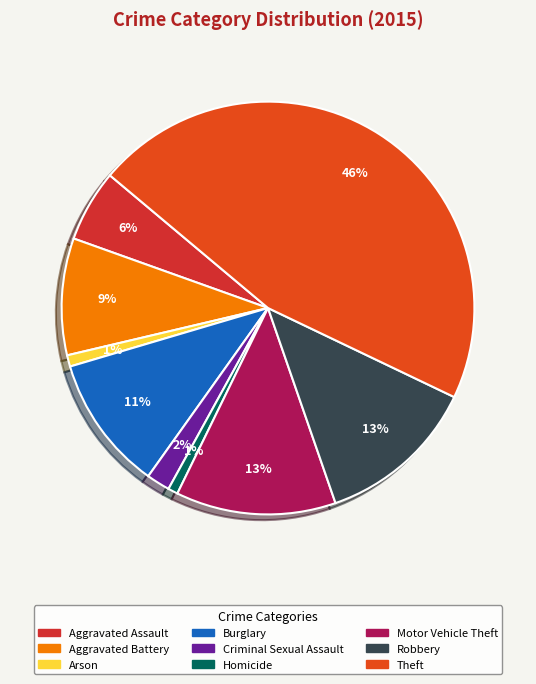

Is there any slice that represents more than half of the pie?

No